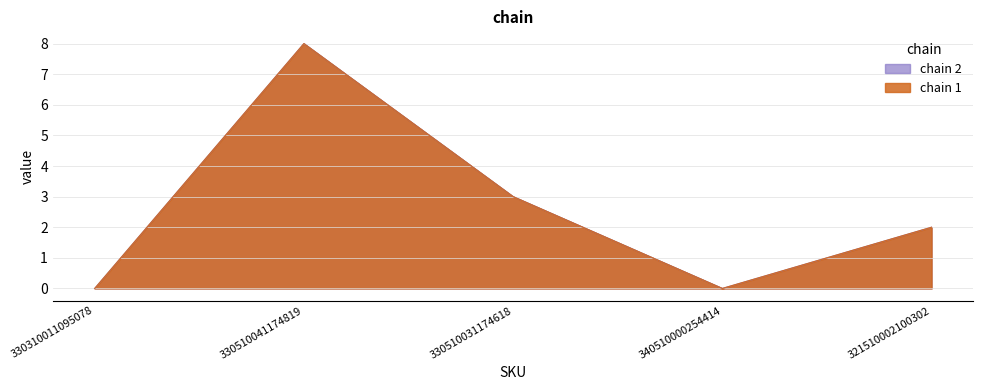

Reading left to right, extract all data points from this chart.

chain 1: 330310011095078=0	330510041174819=8	330510031174618=3	340510000254414=0	321510002100302=2
chain 2: 330310011095078=0	330510041174819=8	330510031174618=3	340510000254414=0	321510002100302=2